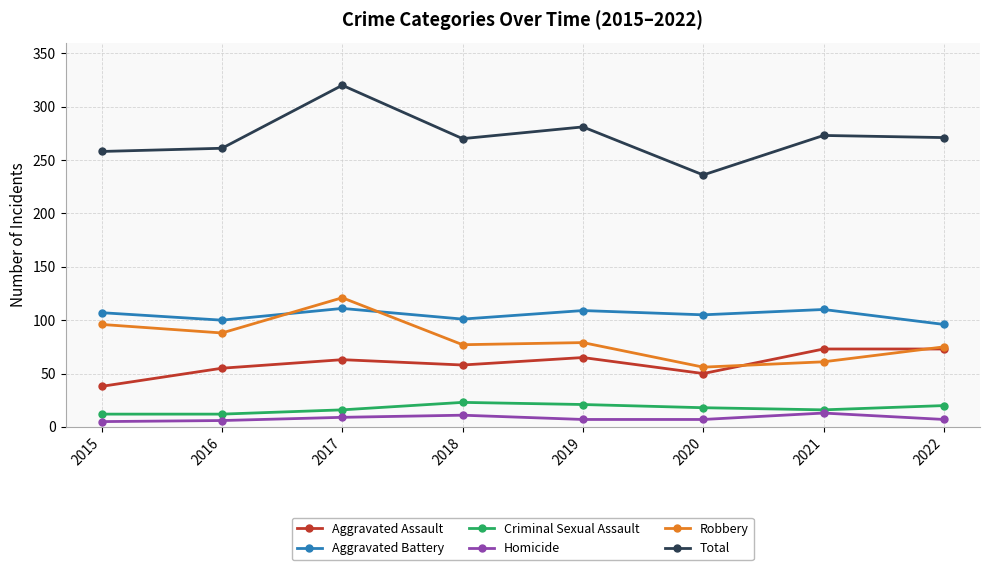

At which category is the sum across all series the highest?

2017